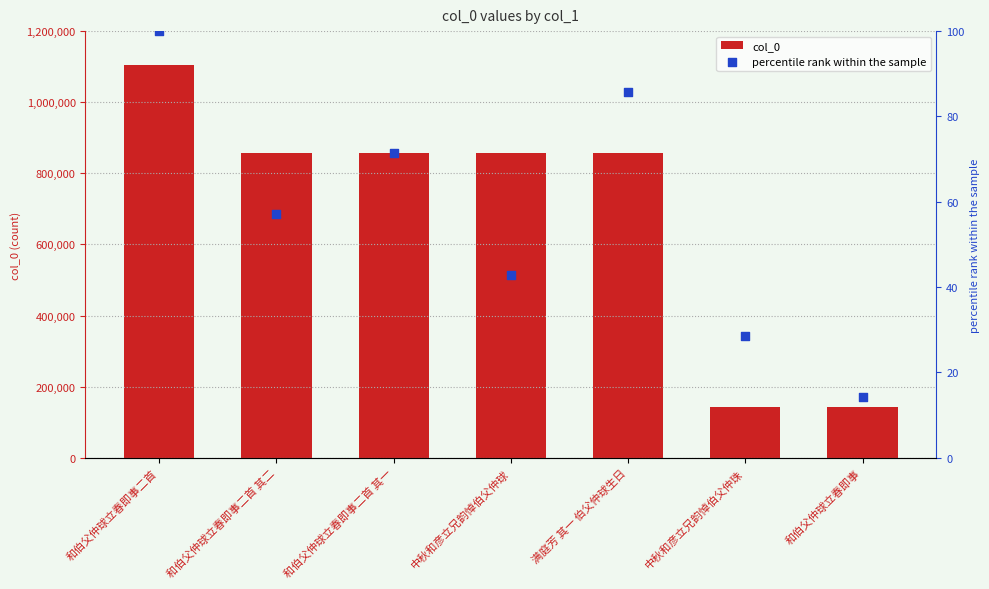

What are all the series names shown in the legend?

col_0, percentile rank within the sample